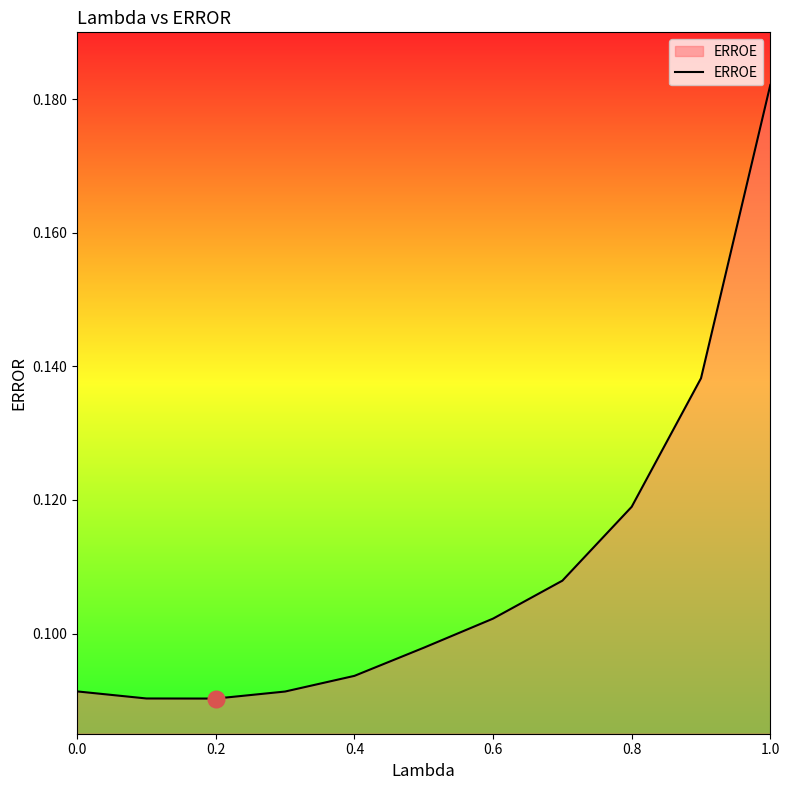

Which label corresponds to the largest value in the chart?

1.0